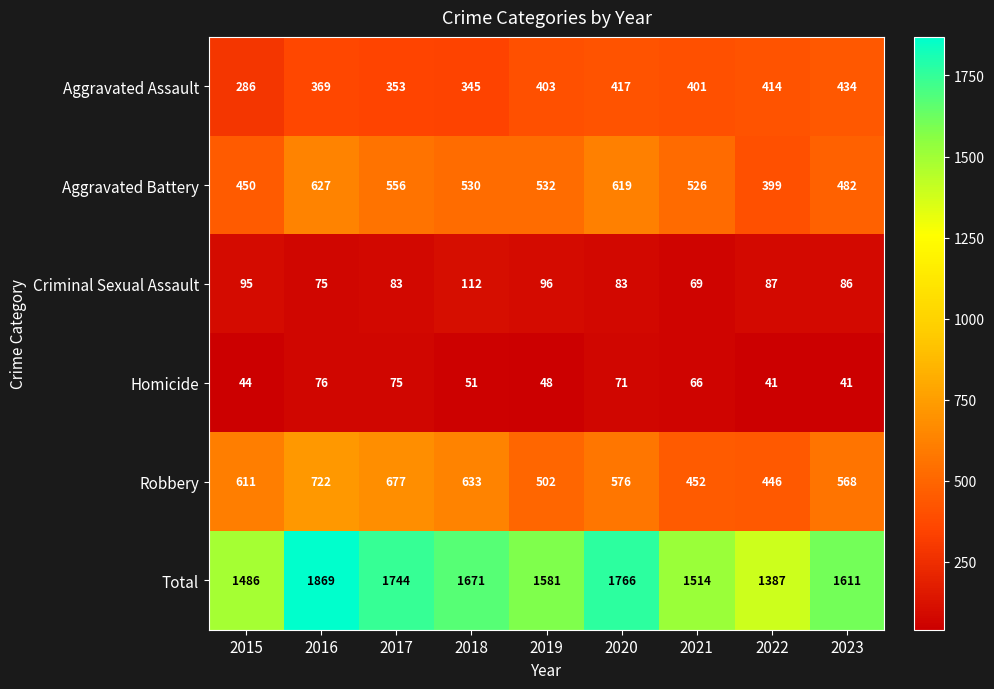

Where is Aggravated Battery nearest to the value 513?

2021